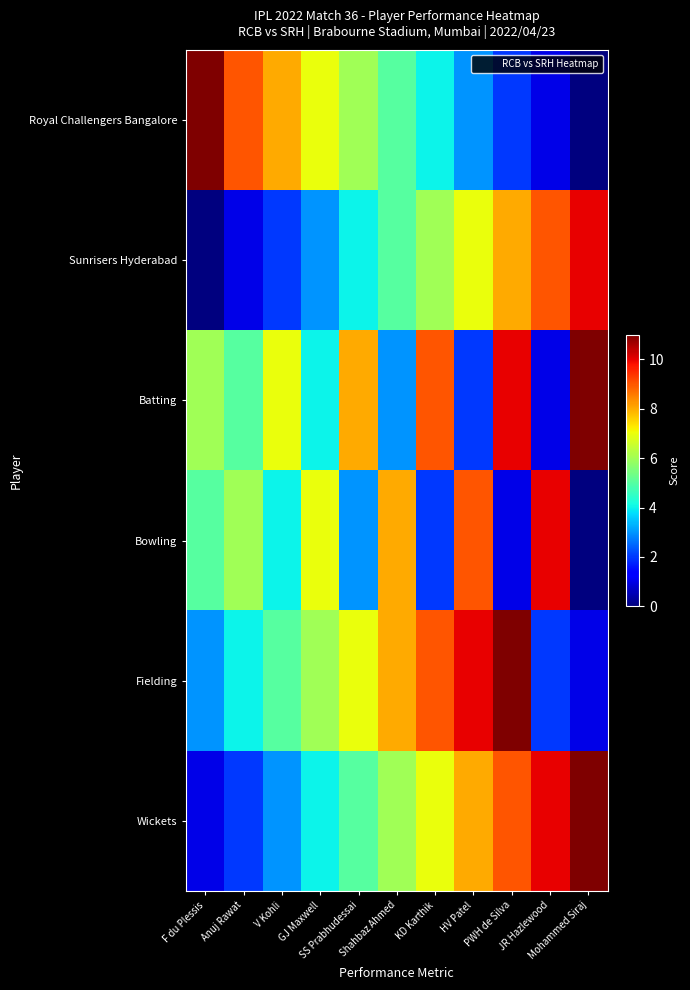

Reading left to right, what are all the values shown in this chart?

Royal Challengers Bangalore: F du Plessis=11	Anuj Rawat=9	V Kohli=8	GJ Maxwell=7	SS Prabhudessai=6	Shahbaz Ahmed=5	KD Karthik=4	HV Patel=3	PWH de Silva=2	JR Hazlewood=1	Mohammed Siraj=0
Sunrisers Hyderabad: F du Plessis=0	Anuj Rawat=1	V Kohli=2	GJ Maxwell=3	SS Prabhudessai=4	Shahbaz Ahmed=5	KD Karthik=6	HV Patel=7	PWH de Silva=8	JR Hazlewood=9	Mohammed Siraj=10
Batting: F du Plessis=6	Anuj Rawat=5	V Kohli=7	GJ Maxwell=4	SS Prabhudessai=8	Shahbaz Ahmed=3	KD Karthik=9	HV Patel=2	PWH de Silva=10	JR Hazlewood=1	Mohammed Siraj=11
Bowling: F du Plessis=5	Anuj Rawat=6	V Kohli=4	GJ Maxwell=7	SS Prabhudessai=3	Shahbaz Ahmed=8	KD Karthik=2	HV Patel=9	PWH de Silva=1	JR Hazlewood=10	Mohammed Siraj=0
Fielding: F du Plessis=3	Anuj Rawat=4	V Kohli=5	GJ Maxwell=6	SS Prabhudessai=7	Shahbaz Ahmed=8	KD Karthik=9	HV Patel=10	PWH de Silva=11	JR Hazlewood=2	Mohammed Siraj=1
Wickets: F du Plessis=1	Anuj Rawat=2	V Kohli=3	GJ Maxwell=4	SS Prabhudessai=5	Shahbaz Ahmed=6	KD Karthik=7	HV Patel=8	PWH de Silva=9	JR Hazlewood=10	Mohammed Siraj=11